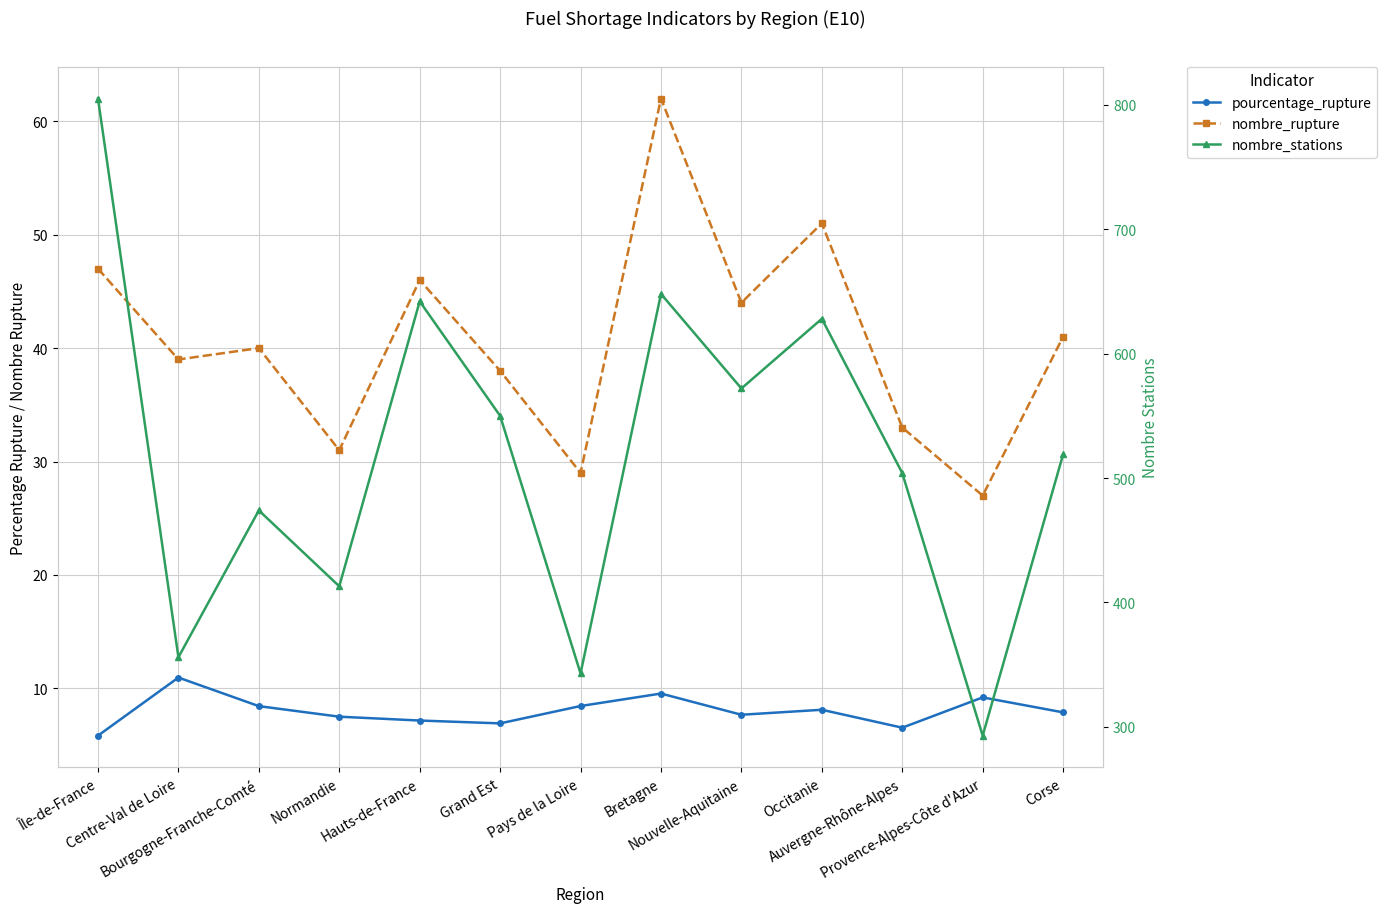

True or false: nombre_stations has a value of 1028.2 at Hauts-de-France.

False